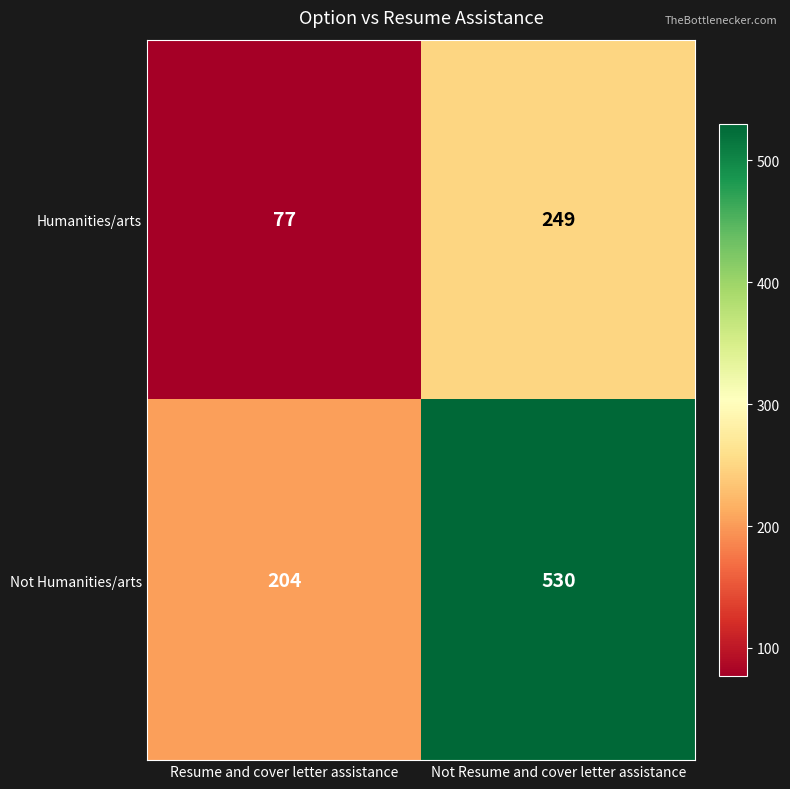

What is the sum of the Humanities/arts values at Not Resume and cover letter assistance and Resume and cover letter assistance?

326